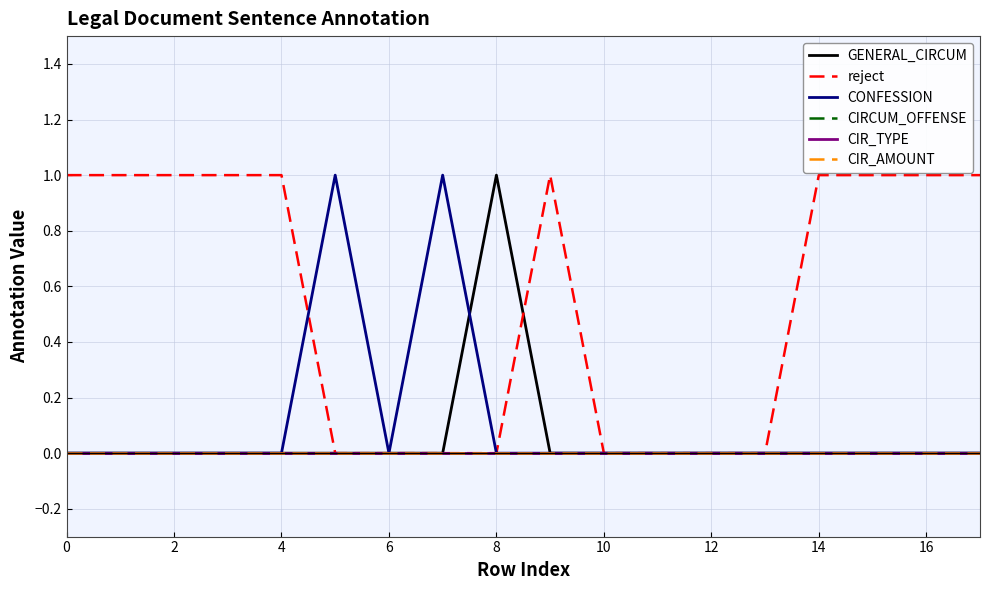

Reading left to right, what are all the values shown in this chart?

GENERAL_CIRCUM: 0	0	0	0	0	0	0	0	1	0	0	0	0	0	0	0	0	0
reject: 1	1	1	1	1	0	0	0	0	1	0	0	0	0	1	1	1	1
CONFESSION: 0	0	0	0	0	1	0	1	0	0	0	0	0	0	0	0	0	0
CIRCUM_OFFENSE: 0	0	0	0	0	0	0	0	0	0	0	0	0	0	0	0	0	0
CIR_TYPE: 0	0	0	0	0	0	0	0	0	0	0	0	0	0	0	0	0	0
CIR_AMOUNT: 0	0	0	0	0	0	0	0	0	0	0	0	0	0	0	0	0	0